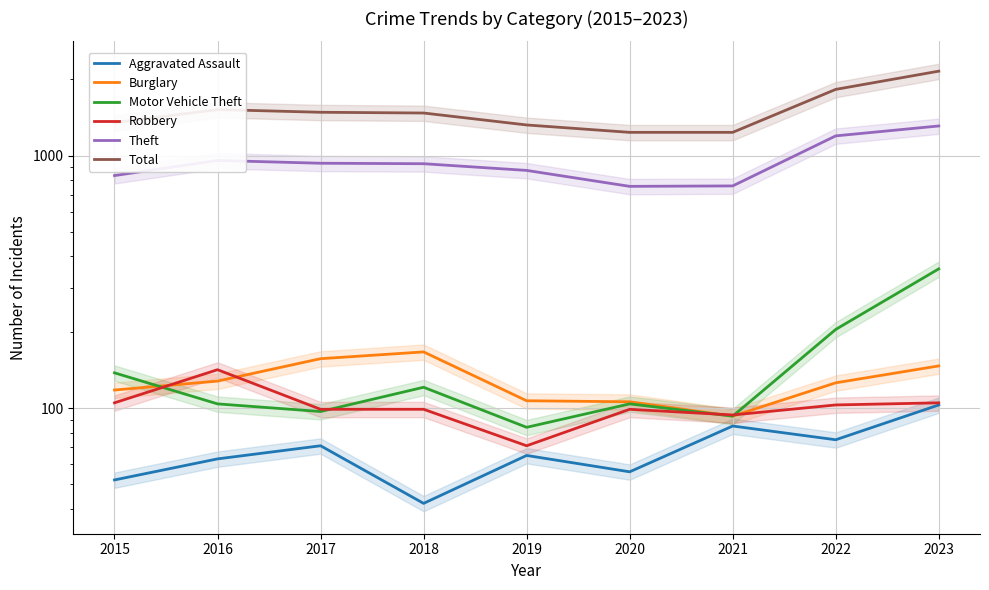

How many data points in Burglary are less than 126?

4